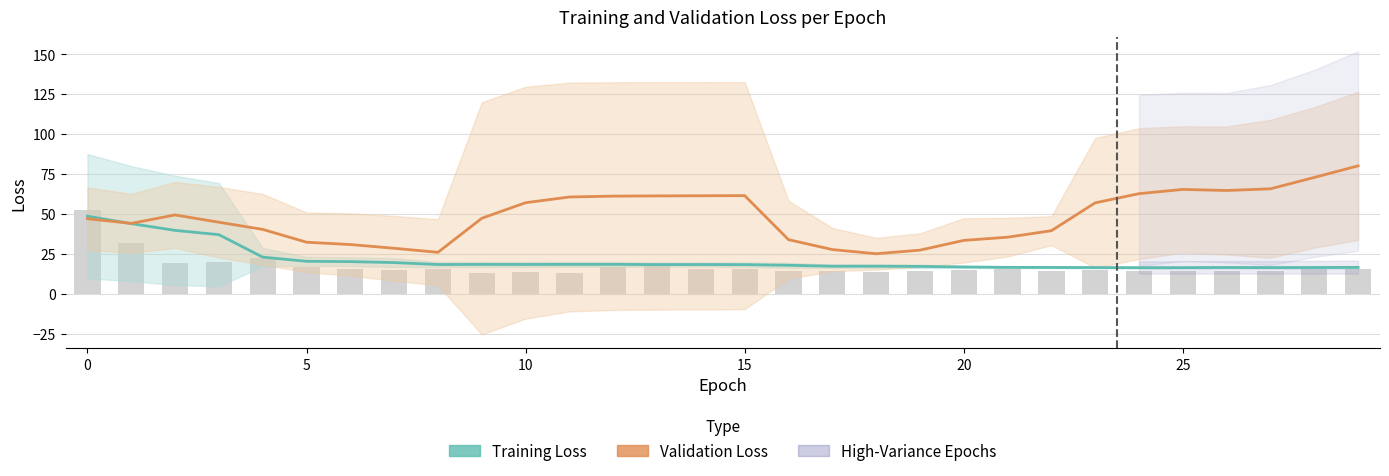

True or false: Training Loss has a value of 15.3 at 0.

False